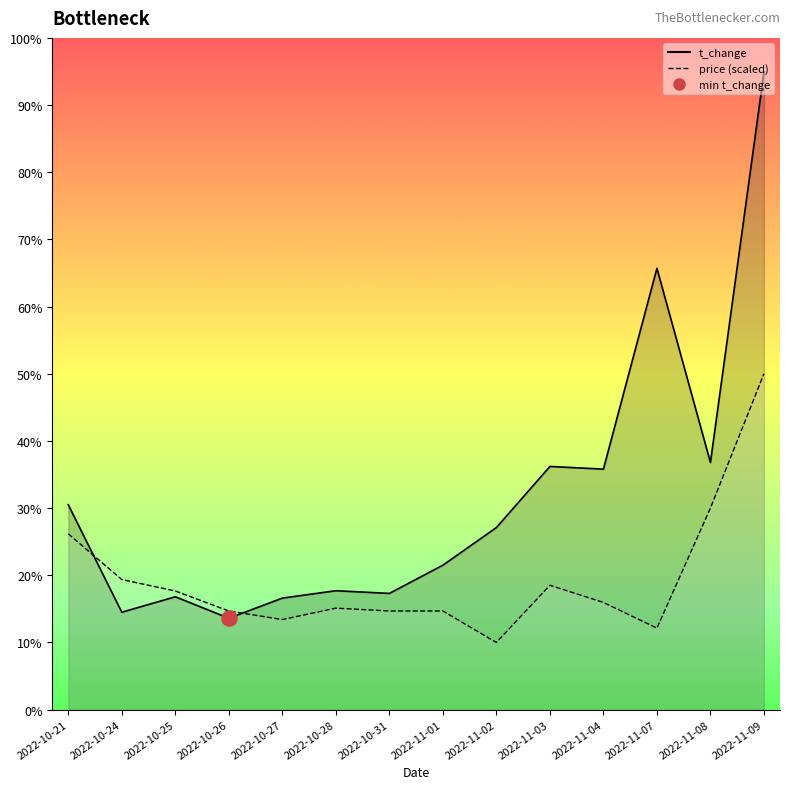

Which series has the largest total across all categories?

t_change_line